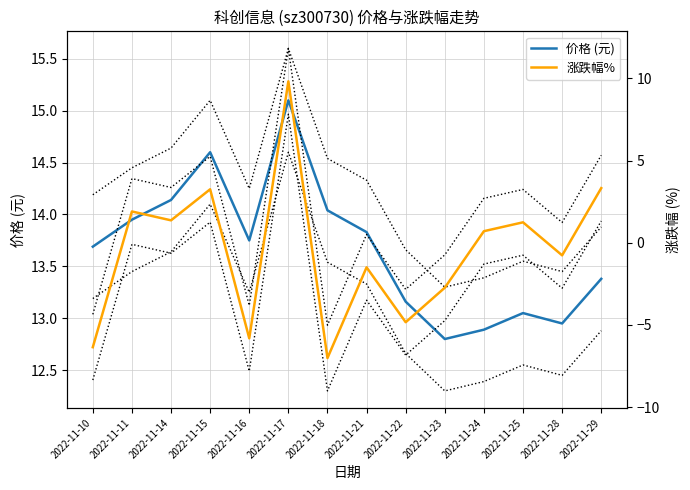

How many positive values does the 涨跌幅% series have?

7